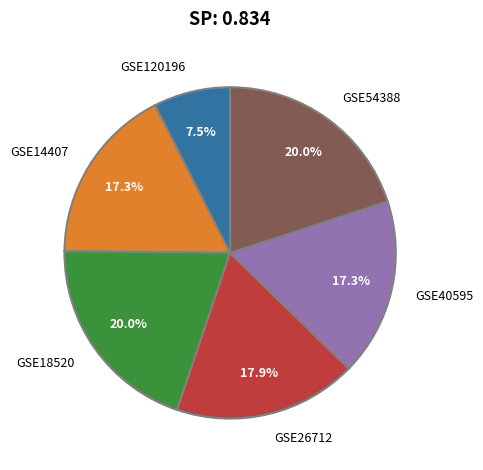

To the nearest percent, what portion does GSE26712 represent?

18%